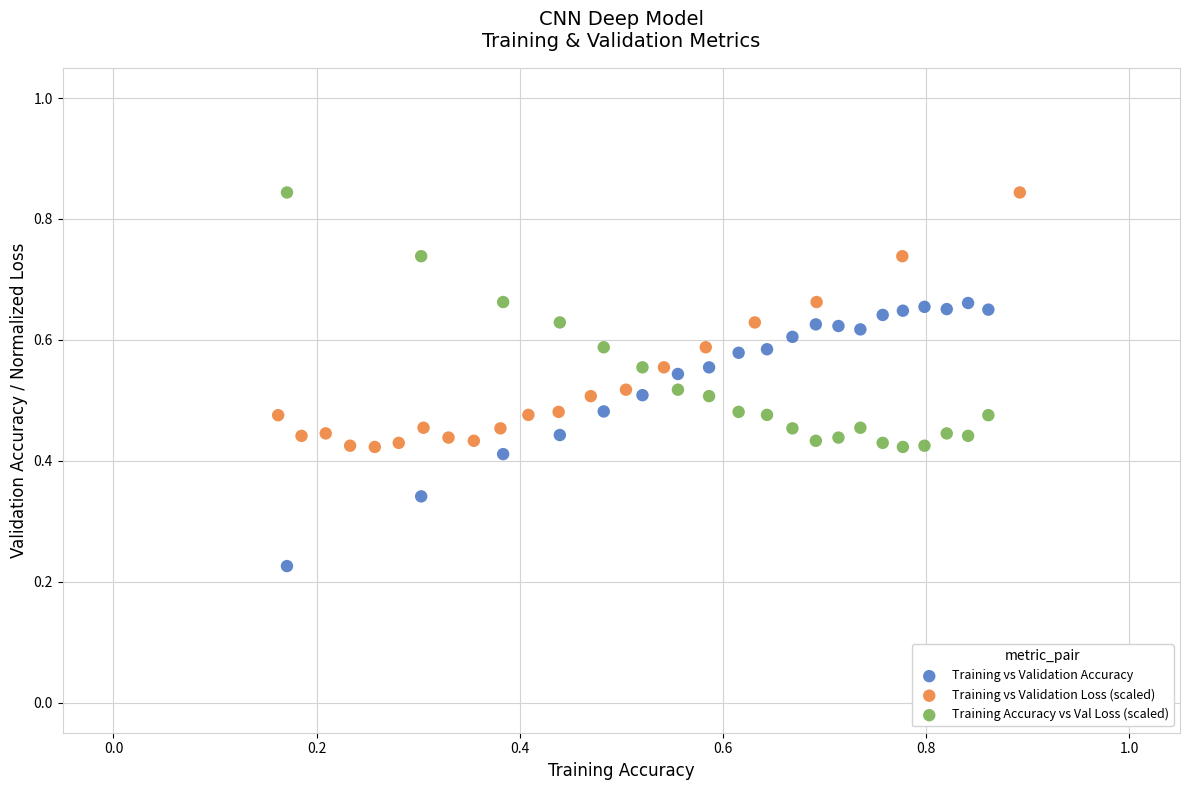

Which series contains the lowest Y value?

Training vs Validation Accuracy